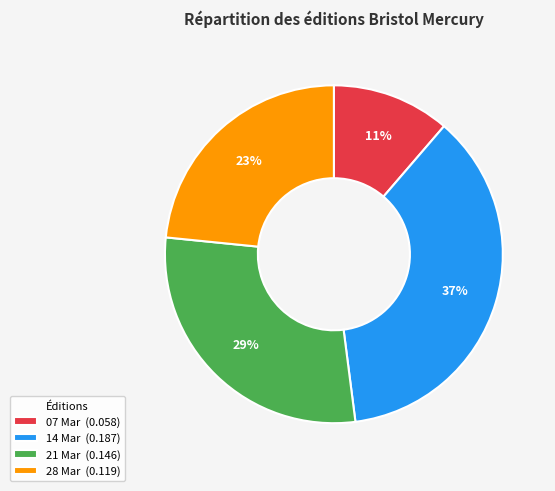

The 28 Mar (0.119) slice represents 36% of the pie. True or false?

False